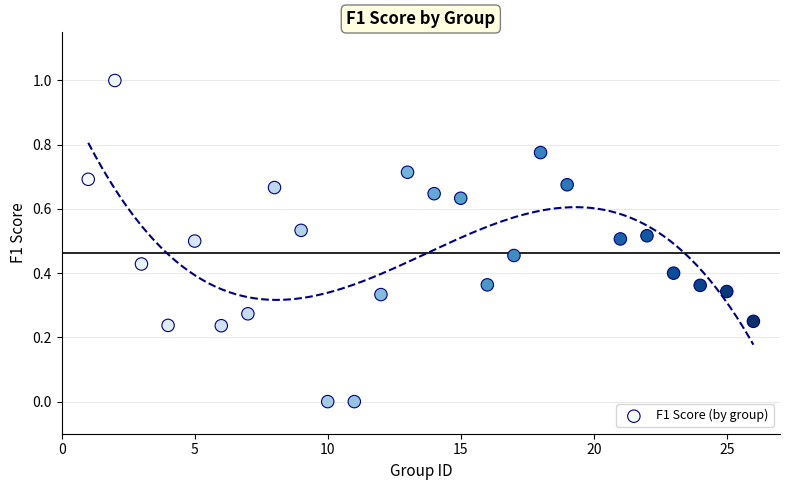

What is the range of Y values (max minus min)?

1.0